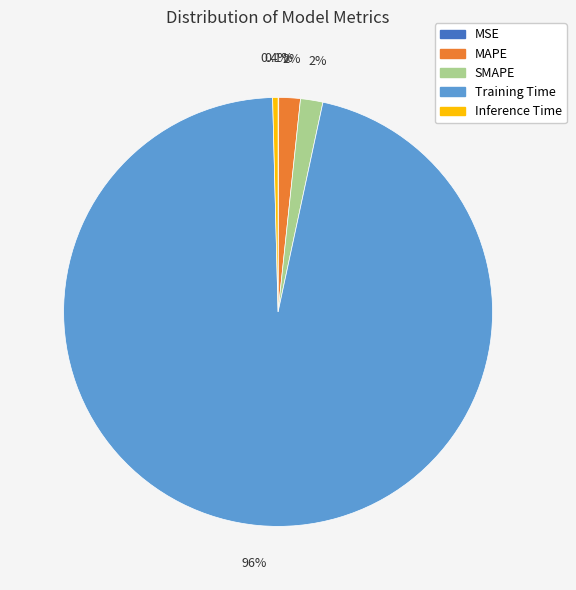

What portion of the pie excludes Inference Time?

99.6%